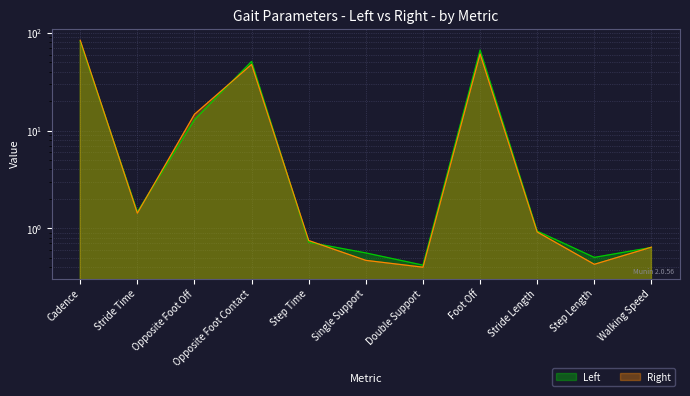

What is the difference between the Left values at Stride Time and Single Support?

0.9